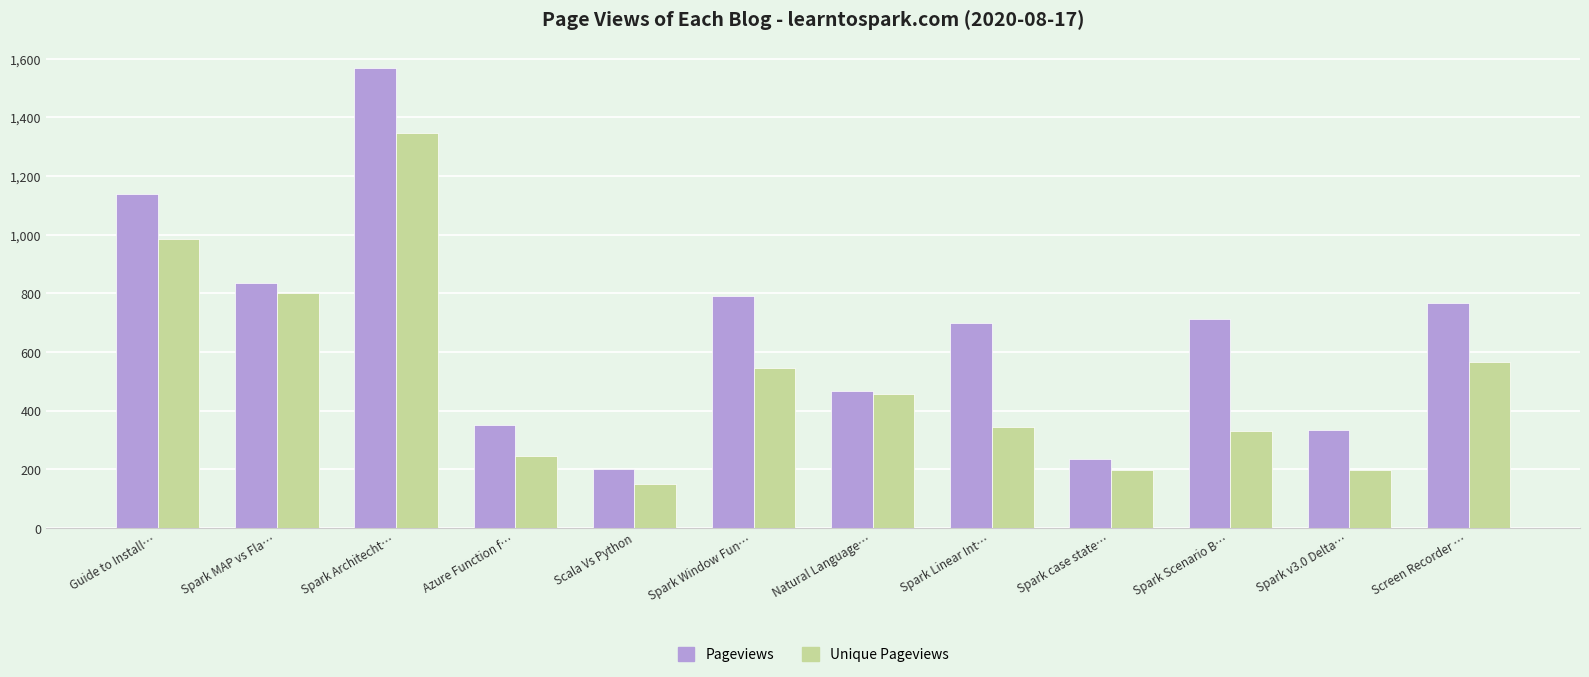

At which category is the sum across all series the highest?

Spark Architecht…